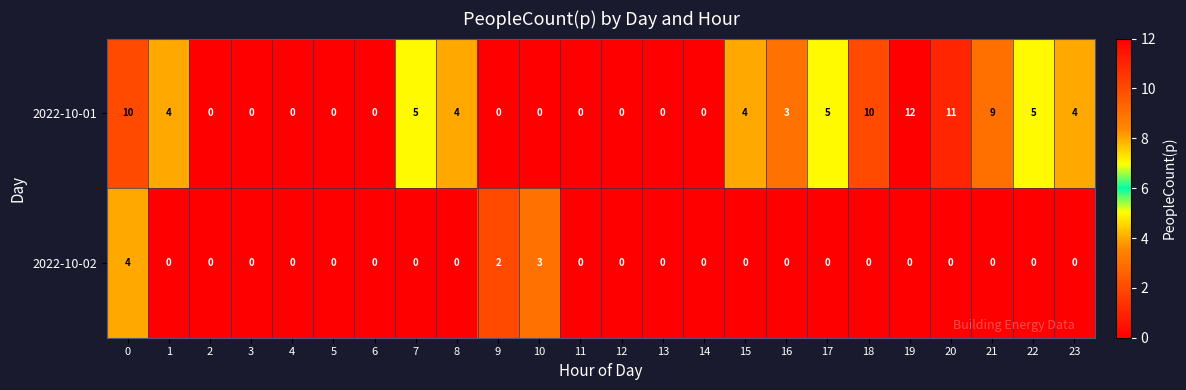

Which series has the largest range (max minus min)?

2022-10-01